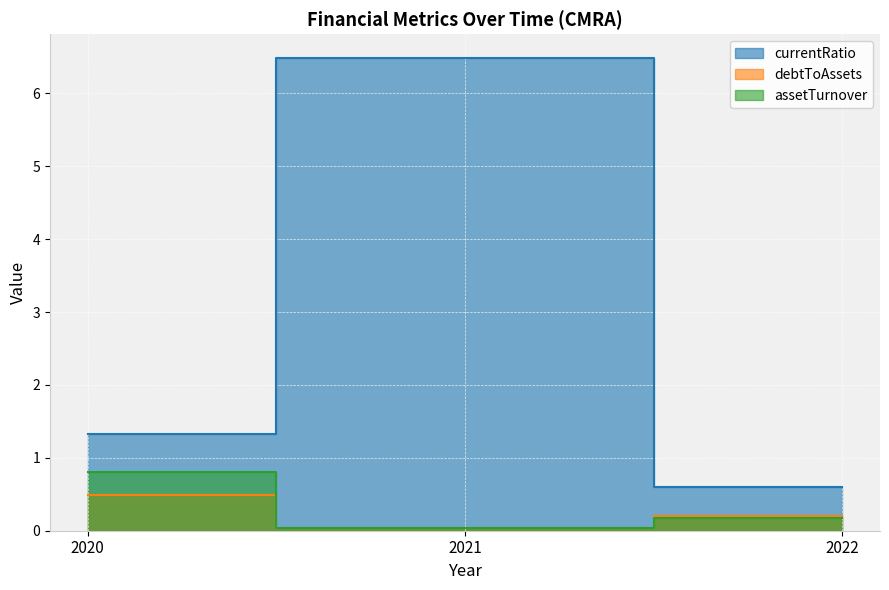

Is the value of debtToAssets at 2022 greater than the value of assetTurnover at 2022?

Yes